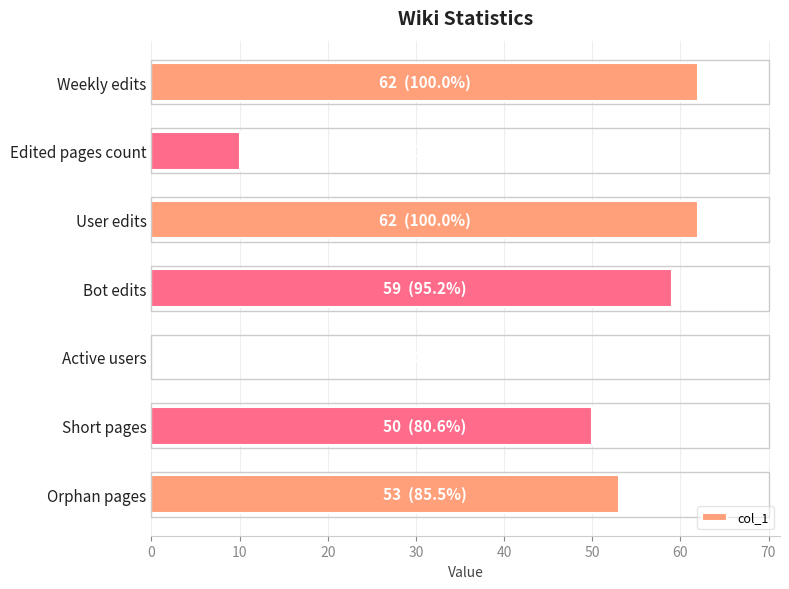

At which label is the value closest to 31?

Short pages